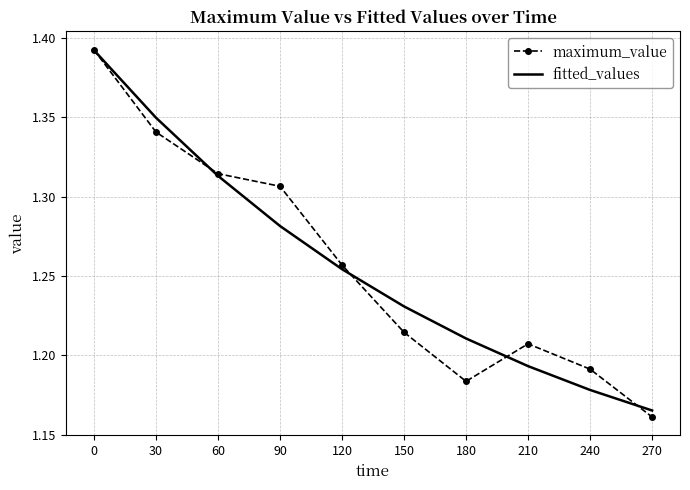

True or false: fitted_values has more than 2 points higher than both neighbors.

False